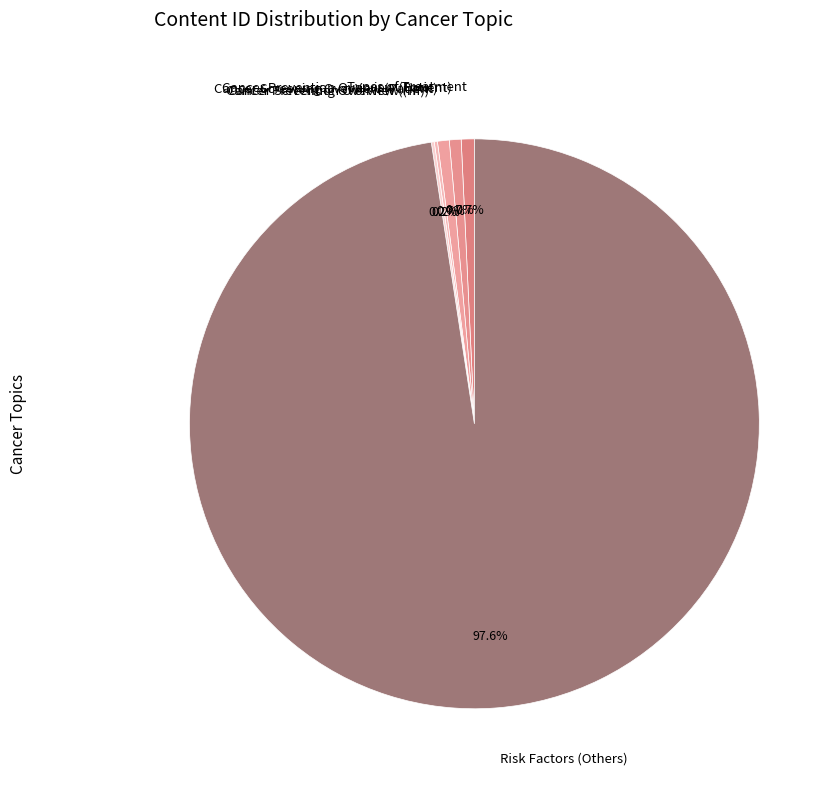

What is the largest slice in the pie chart?

Risk Factors (Others)